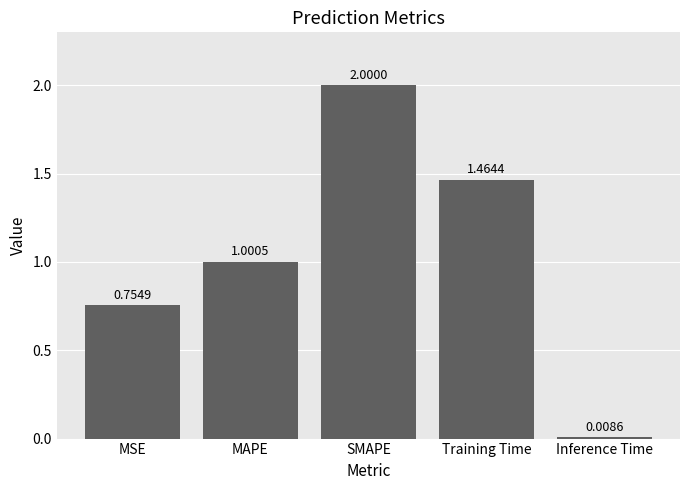

Rank the categories by value from highest to lowest.

SMAPE, Training Time, MAPE, MSE, Inference Time